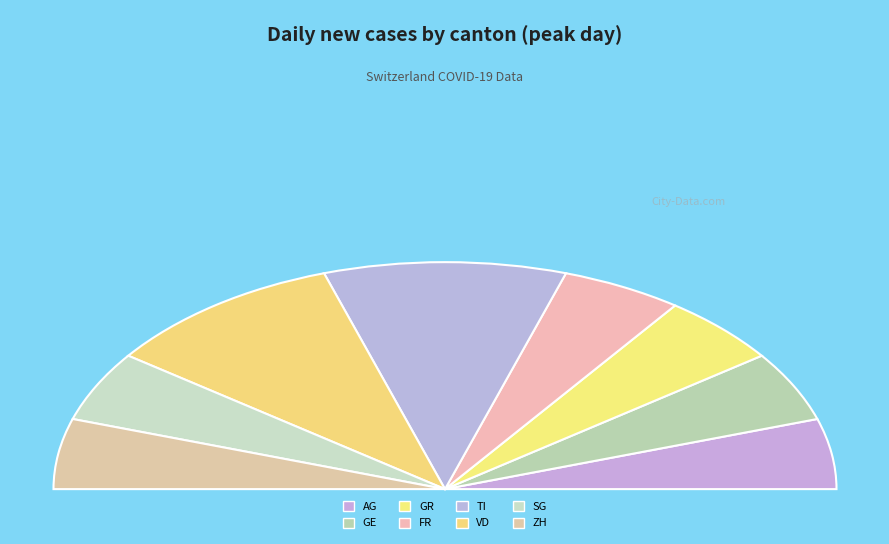

What is the largest slice in the pie chart?

TI